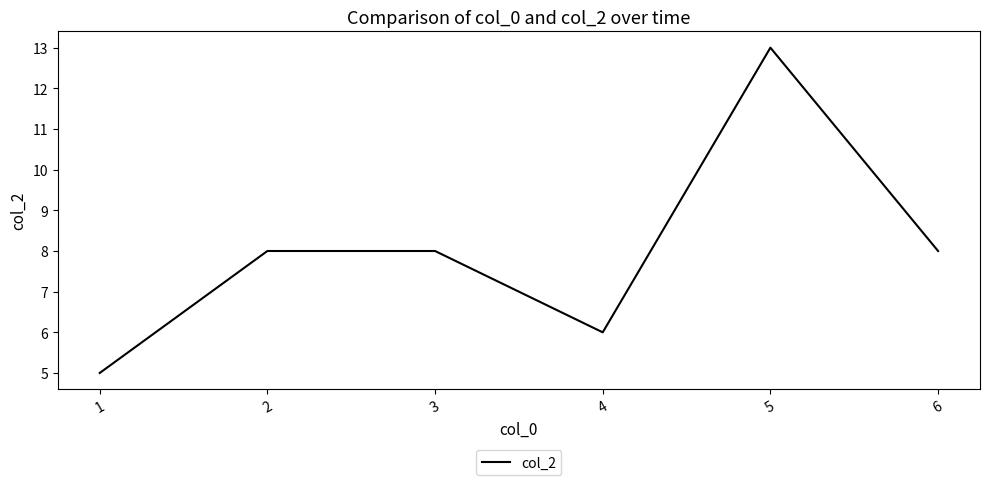

What is the maximum value shown in the chart?

13